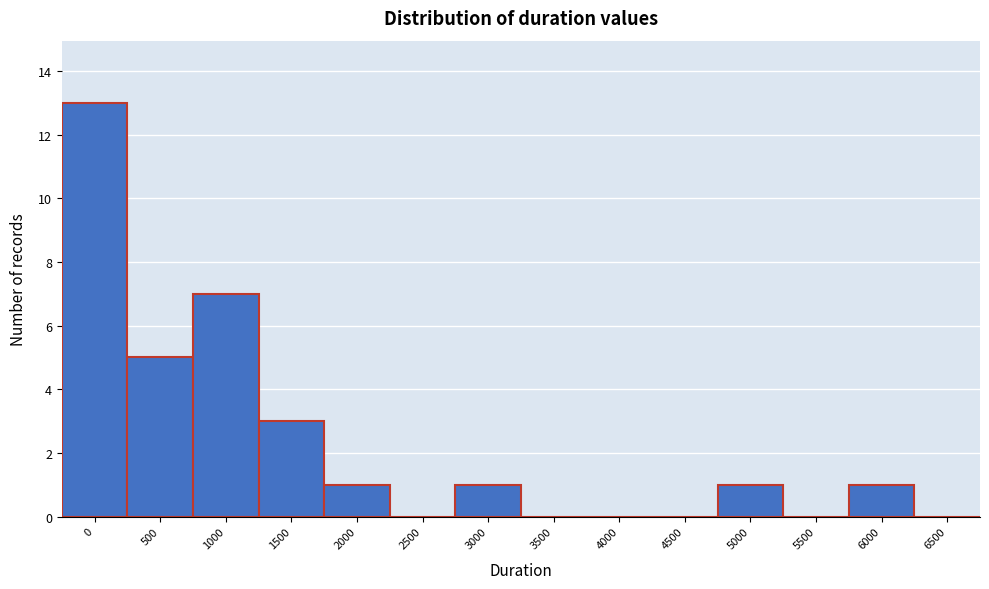

Reading right to left, list all the values displayed in this chart.

6500=0	6000=1	5500=0	5000=1	4500=0	4000=0	3500=0	3000=1	2500=0	2000=1	1500=3	1000=7	500=5	0=13